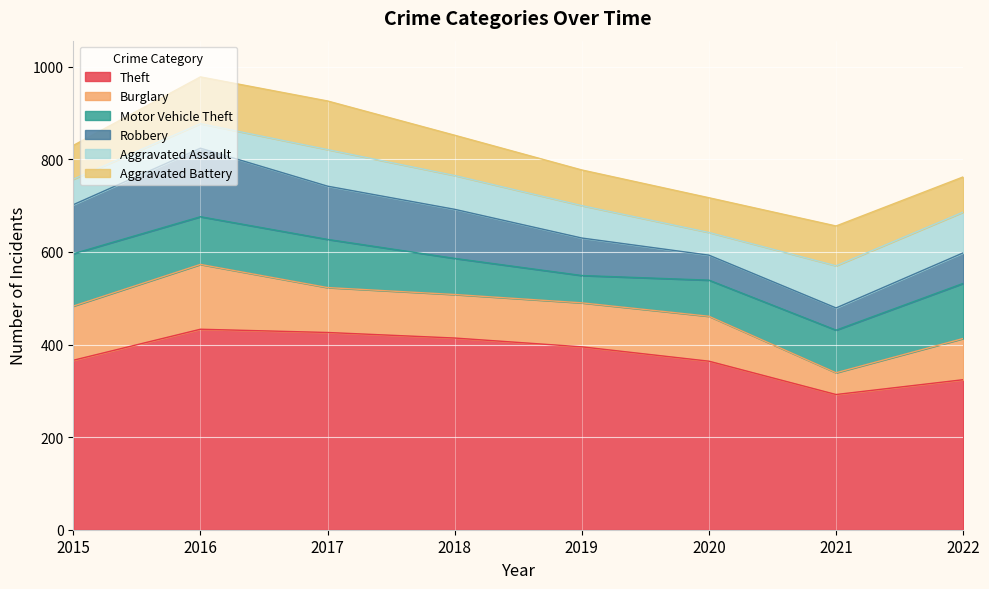

At which category is the sum across all series the highest?

2016